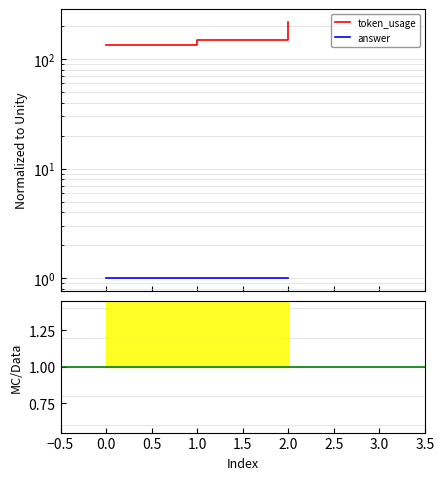

Which series changed the most between 0.0 and 1.0?

token_usage